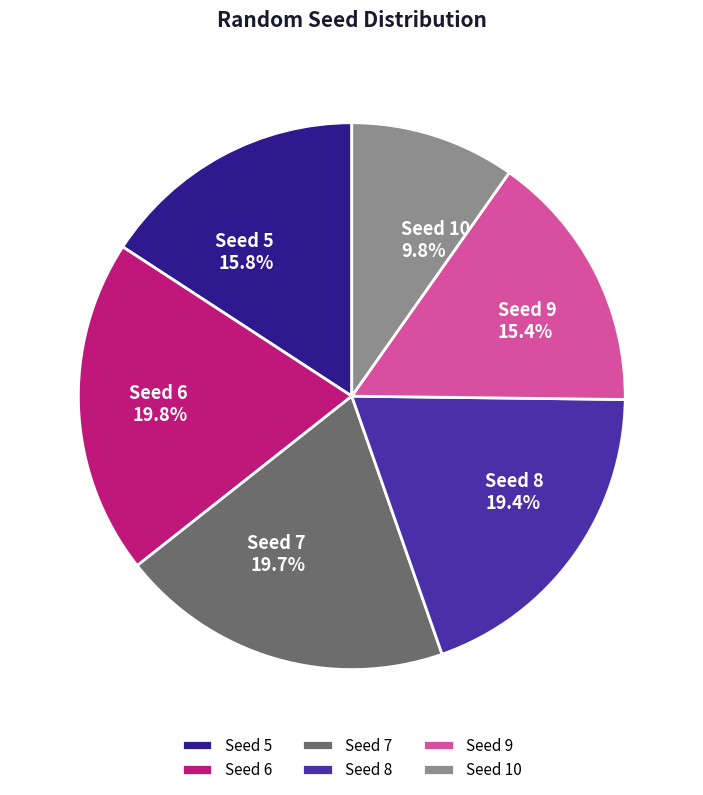

Which category has the smallest portion of the pie?

Seed 10